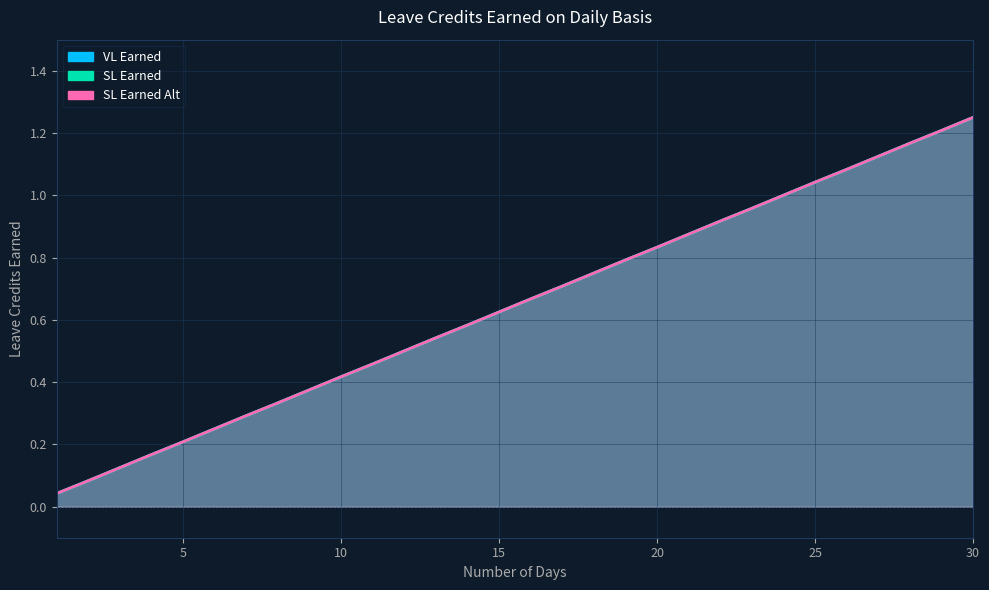

What is the average value of the VL Earned series?

0.6